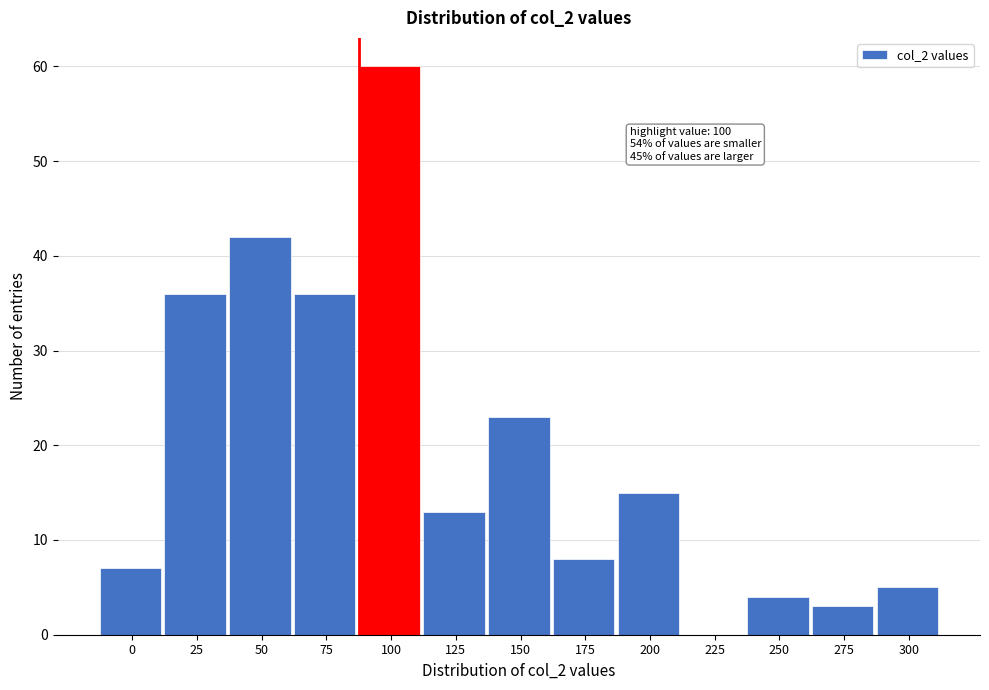

Reading left to right, what are all the values shown in this chart?

0=7	25=36	50=42	75=36	100=60	125=13	150=23	175=8	200=15	225=0	250=4	275=3	300=5